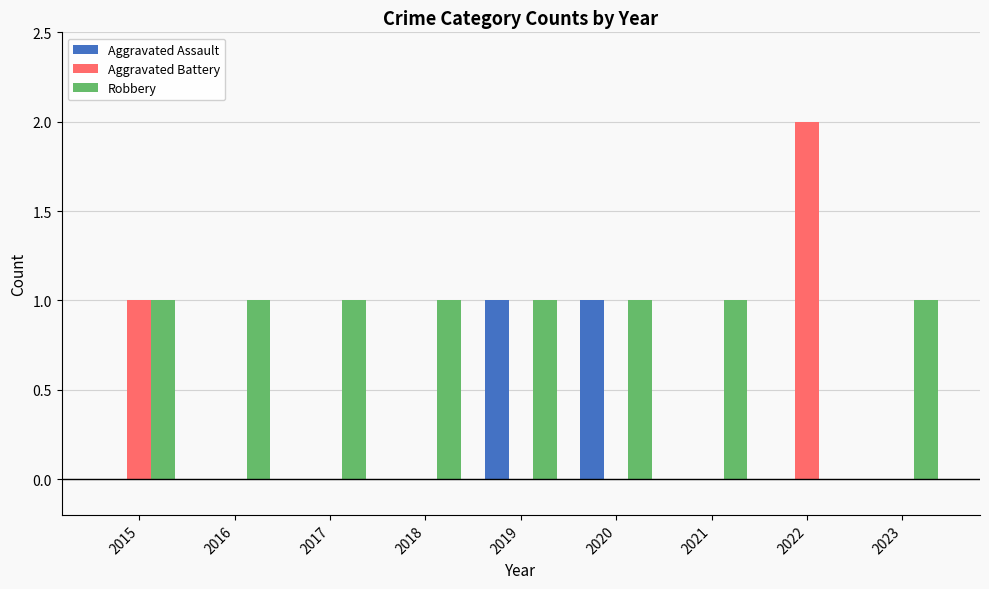

How many series are shown in this chart?

3